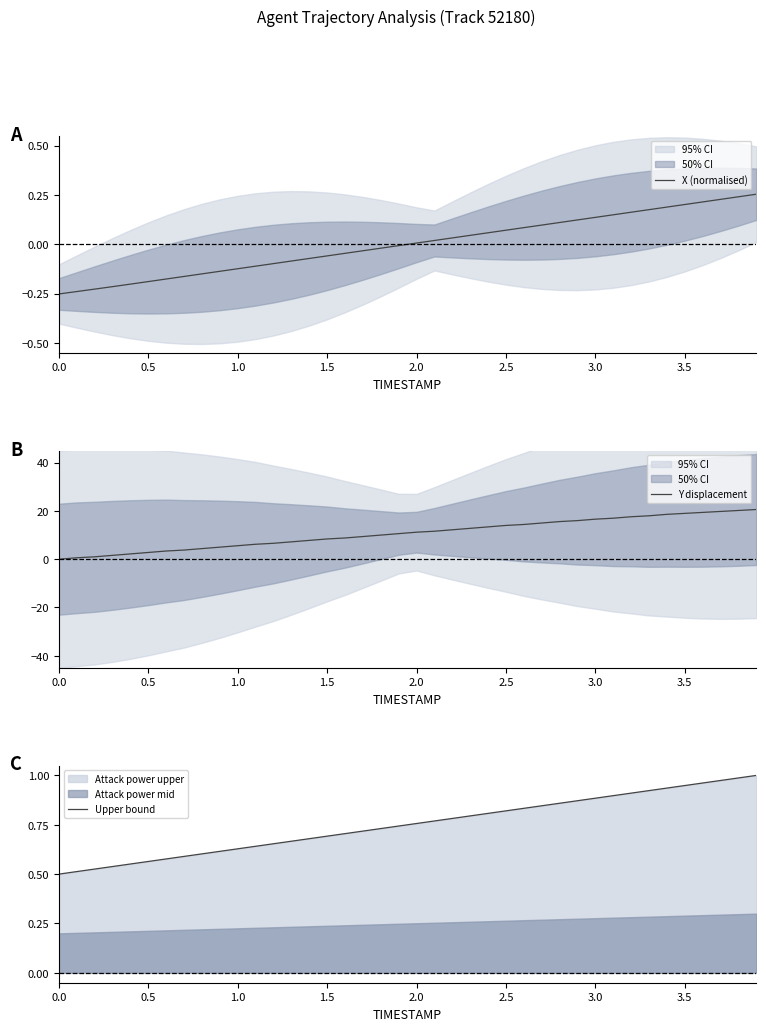

How many categories are shown in the chart?

40